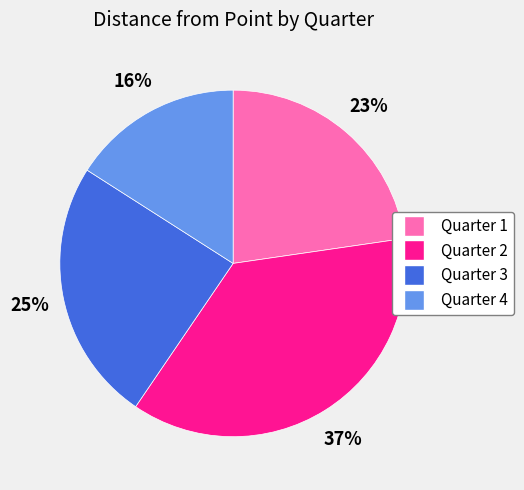

Between Quarter 1 and Quarter 4, which is larger?

Quarter 1